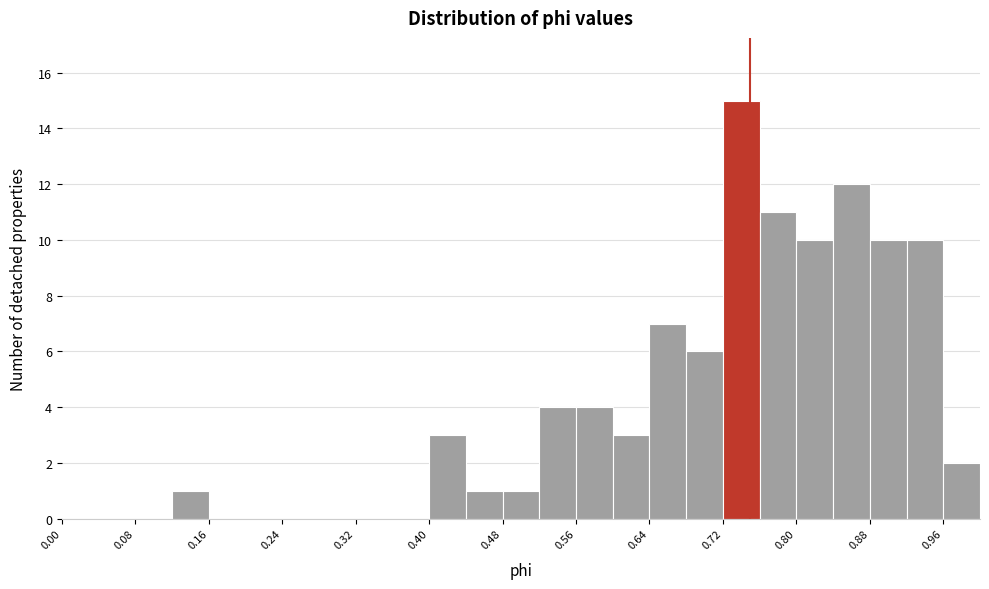

What is the height of the bar covering 0.44 to 0.48 on the x-axis? The values are not printed on the chart, so give them approximately, as read against the axis.

1